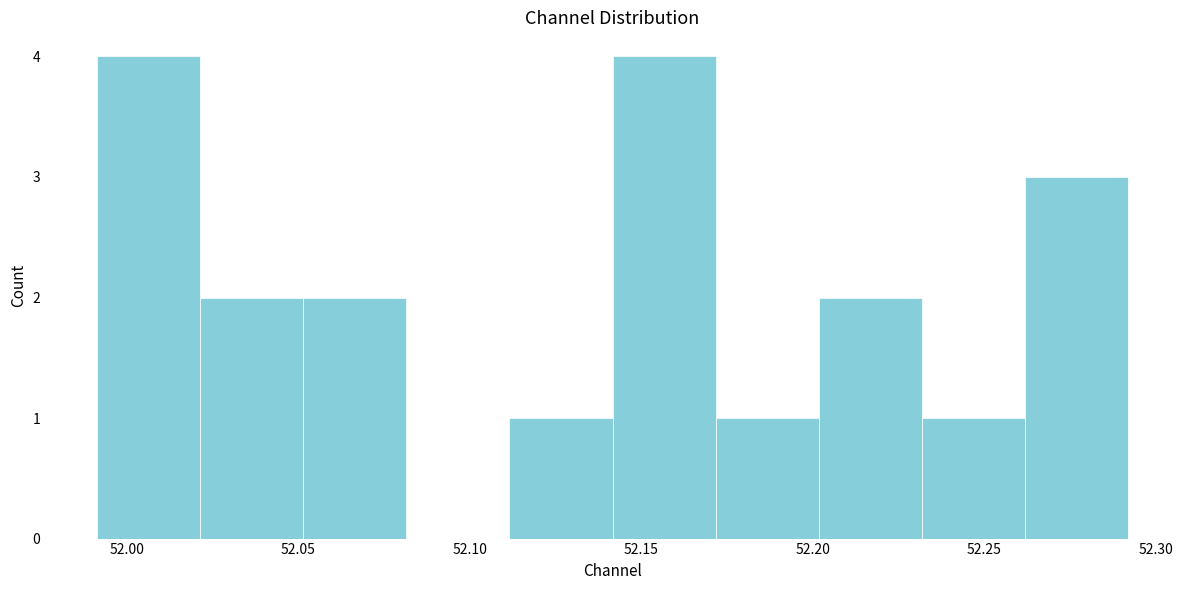

Reading left to right, list every bar in this chart as the range it spans on the x-axis followed by its height. Neither the bar edges nor the heights are printed on the chart, so give them approximately, as read against the axes.

51.99 to 52.02: 4
52.02 to 52.05: 2
52.05 to 52.08: 2
52.08 to 52.11: 0
52.11 to 52.14: 1
52.14 to 52.17: 4
52.17 to 52.20: 1
52.20 to 52.23: 2
52.23 to 52.26: 1
52.26 to 52.29: 3